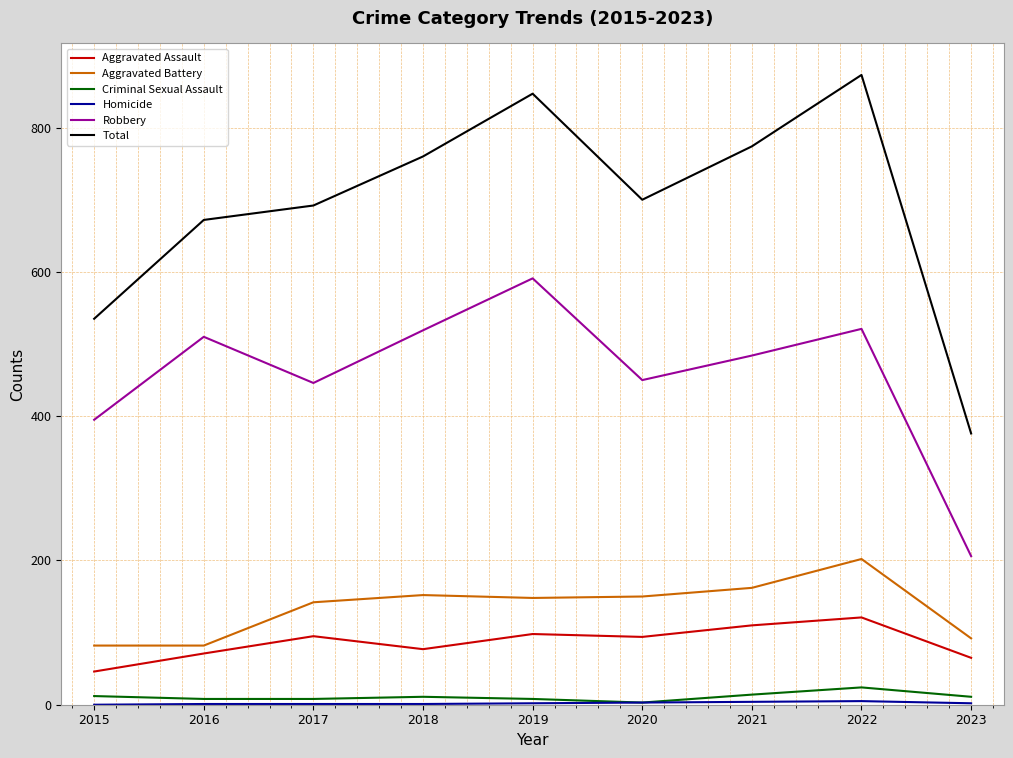

At which category does the chart reach its peak across all series?

2022